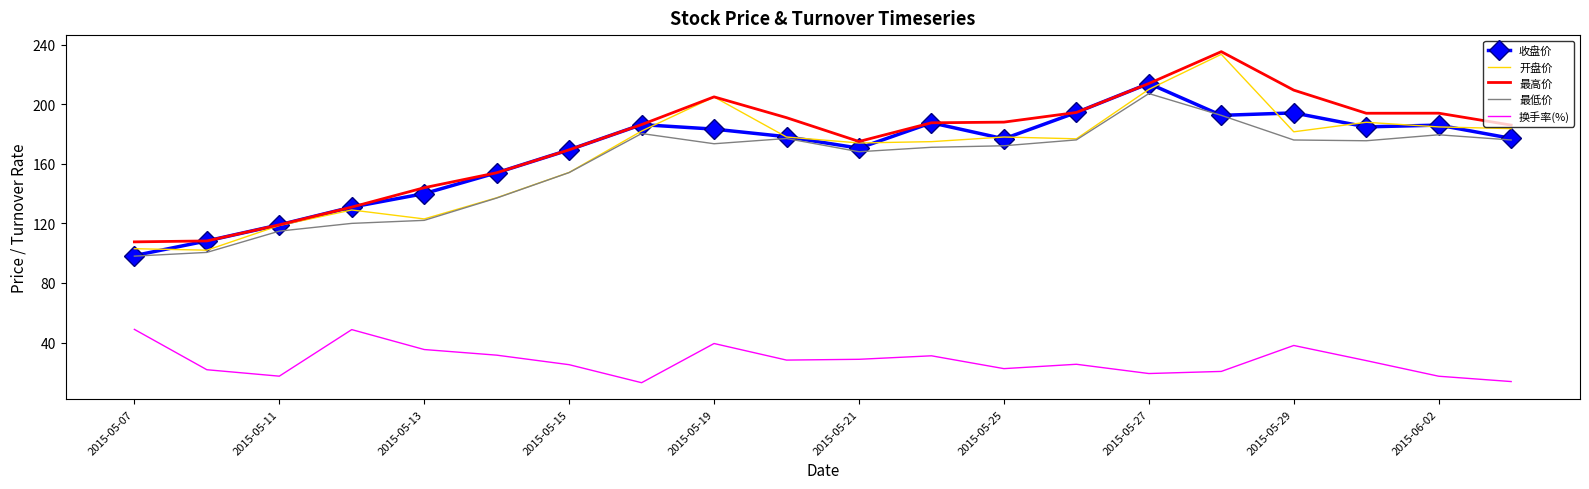

What is the minimum value for 最高价?

107.6